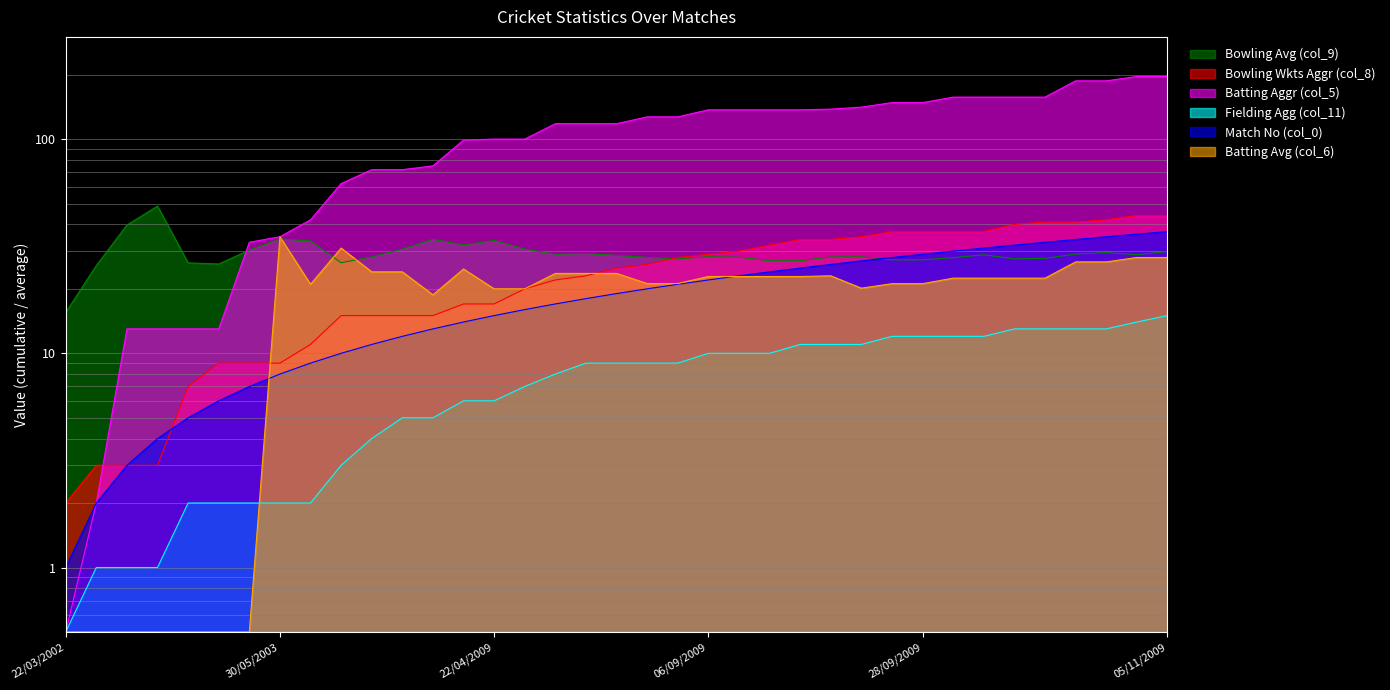

Rank the series at 24/03/2002 from highest to lowest value.

Bowling Avg (col_9), Bowling Wkts Aggr (col_8), Batting Aggr (col_5), Match No (col_0), Fielding Agg (col_11), Batting Avg (col_6)